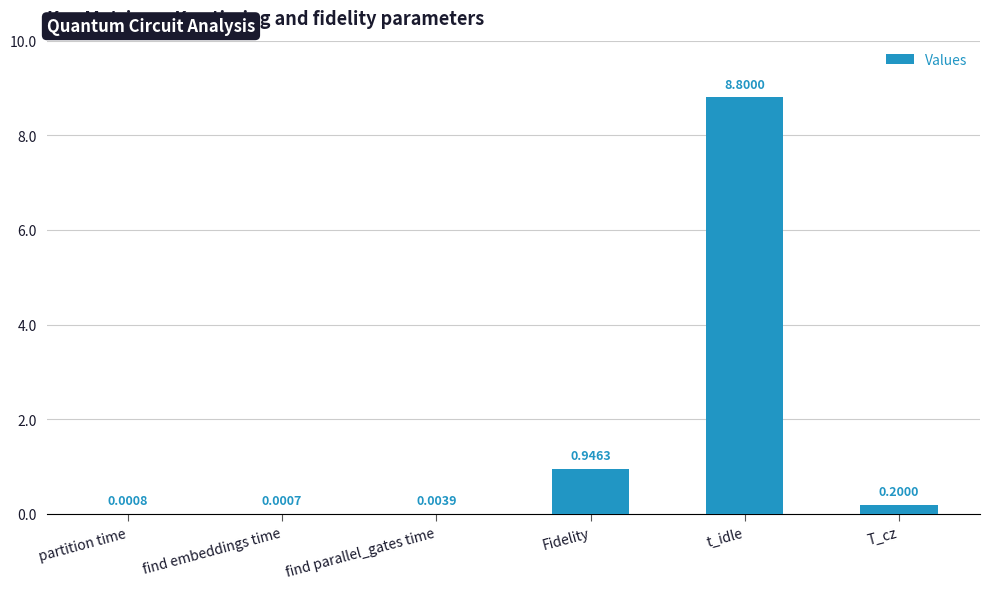

At which label is the value closest to 4?

Fidelity